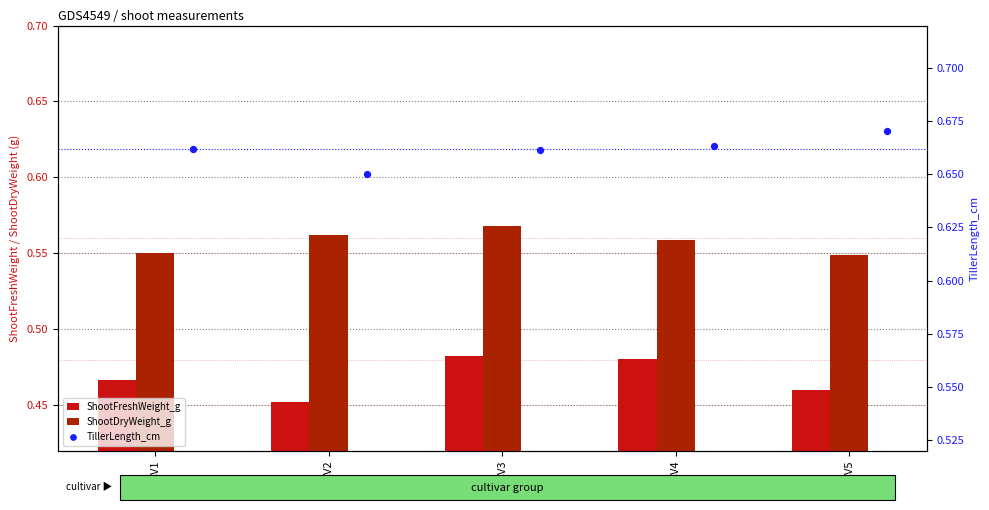

At how many categories does at least one series exceed 0?

5